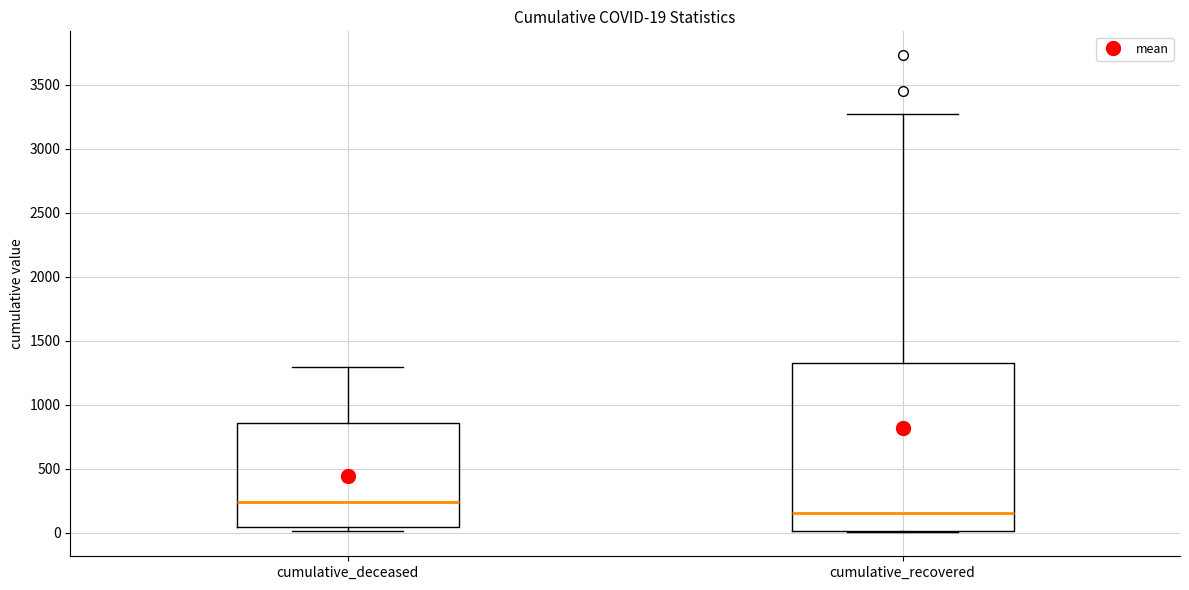

Which box has the lowest median line?

cumulative_recovered